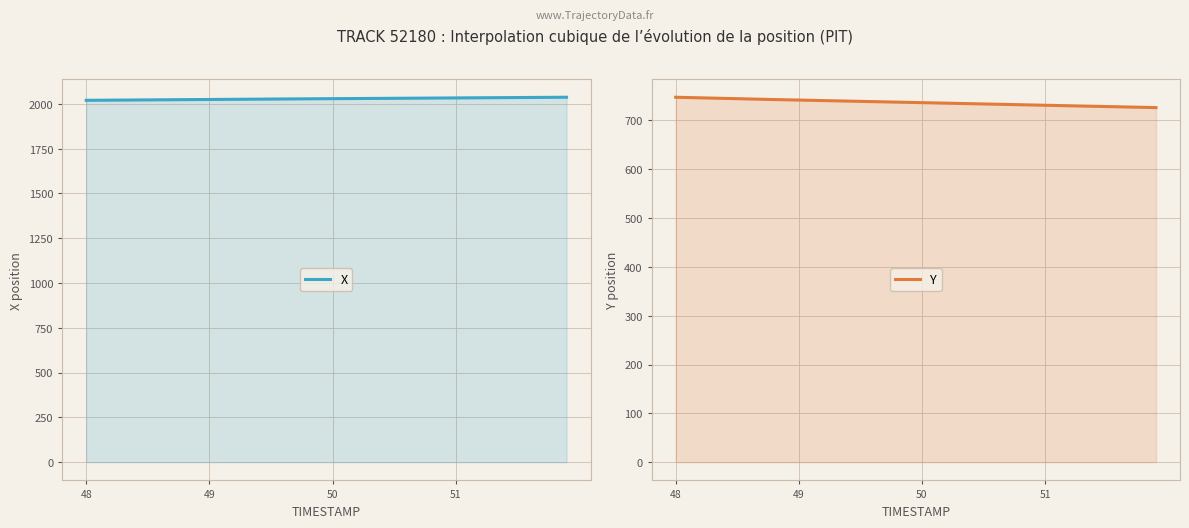

What is the difference between the maximum and minimum values in the Y series?

21.2